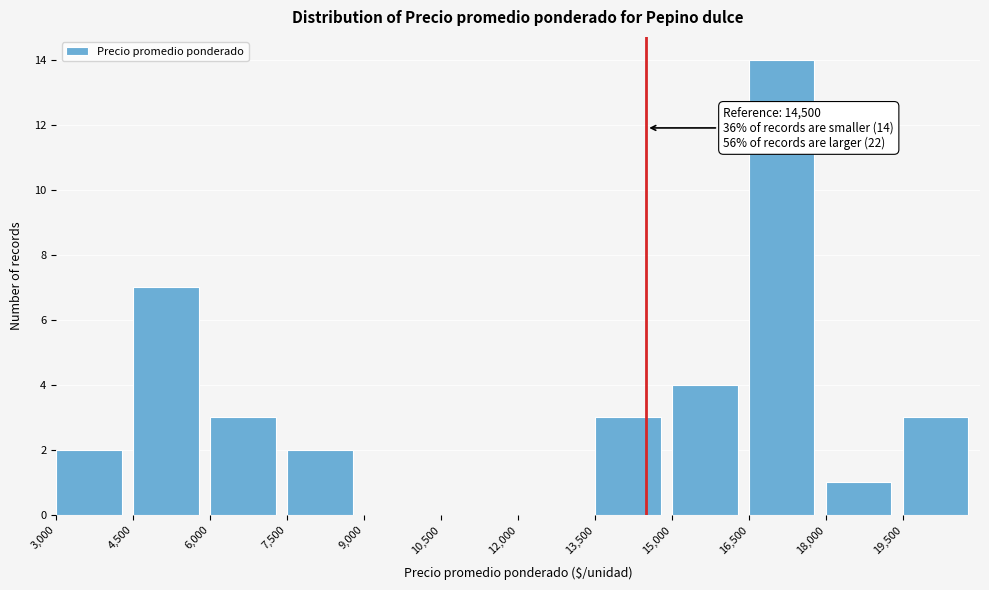

Which range on the x-axis has the tallest bar?

16500 to 18000